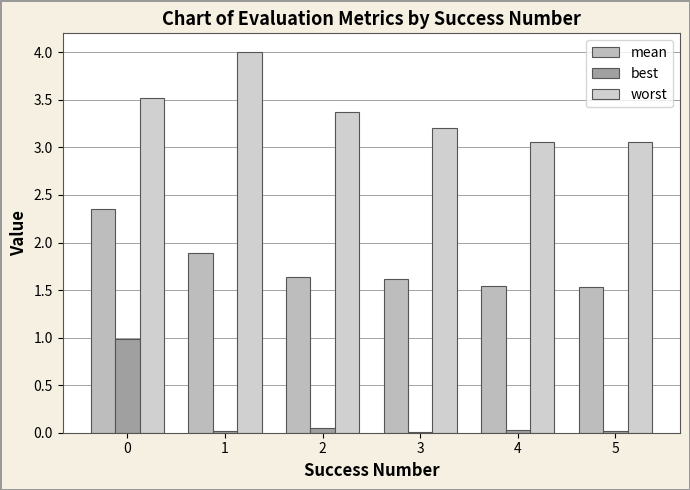

At how many categories does at least one series exceed 3?

6